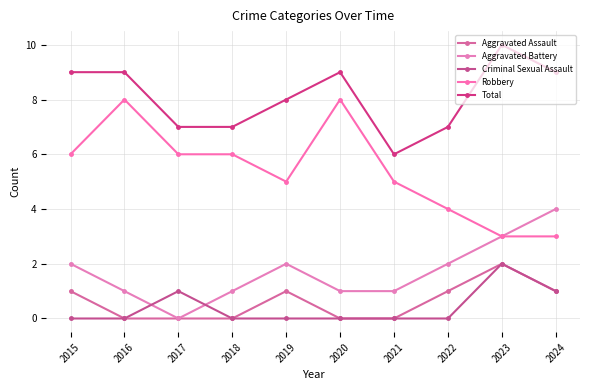

What is the total value across all series at 2018?

14